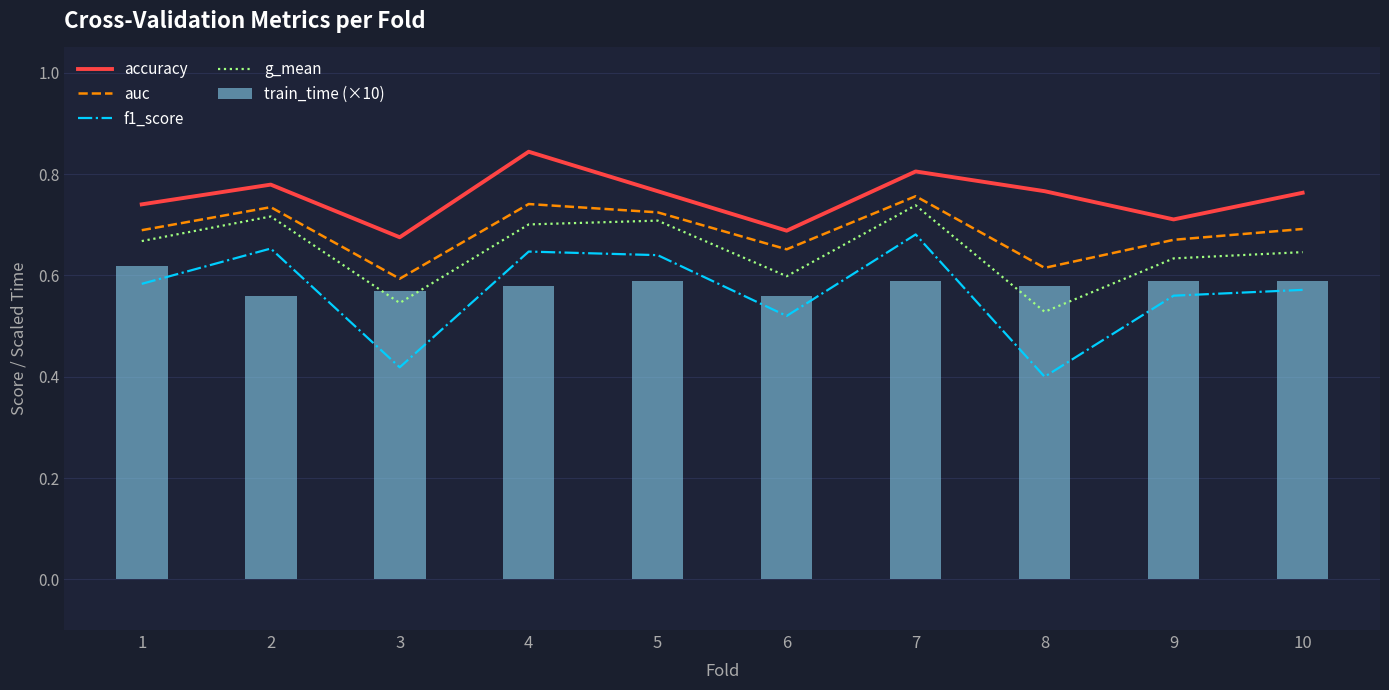

Reading left to right, extract all data points from this chart.

accuracy: 0.7	0.8	0.7	0.8	0.8	0.7	0.8	0.8	0.7	0.8
auc: 0.7	0.7	0.6	0.7	0.7	0.7	0.8	0.6	0.7	0.7
f1_score: 0.6	0.7	0.4	0.6	0.6	0.5	0.7	0.4	0.6	0.6
g_mean: 0.7	0.7	0.5	0.7	0.7	0.6	0.7	0.5	0.6	0.6
train_time (×10): 0.6	0.6	0.6	0.6	0.6	0.6	0.6	0.6	0.6	0.6